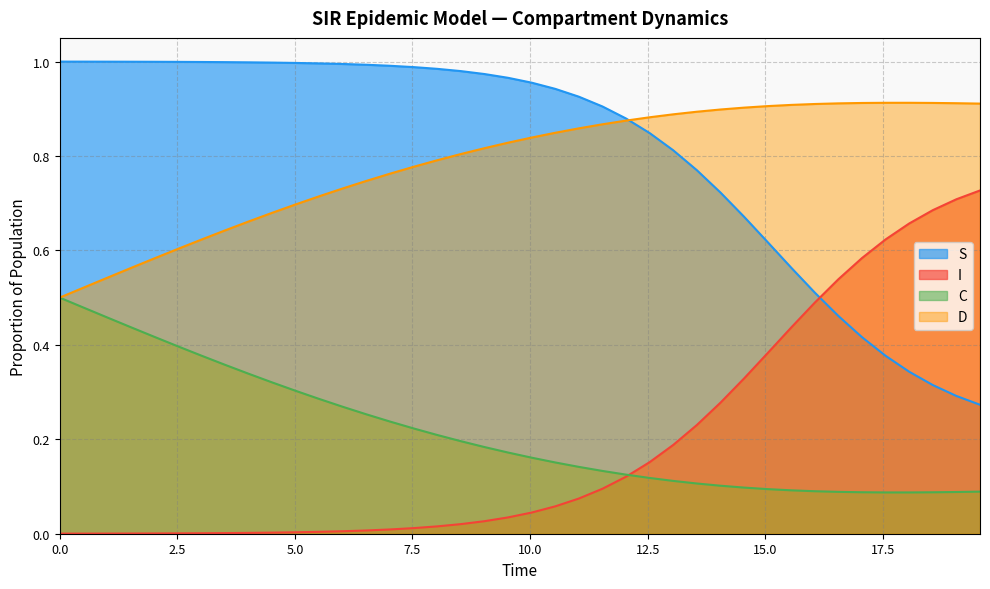

Does the chart have visible grid lines?

Yes